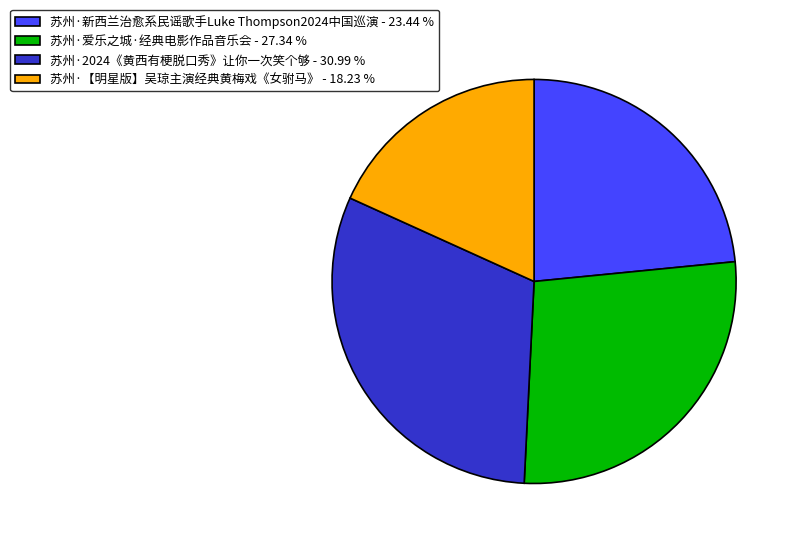

Rank the categories by value from lowest to highest.

苏州·【明星版】吴琼主演经典黄梅戏《女驸马》, 苏州·新西兰治愈系民谣歌手Luke Thompson2024中国巡演, 苏州·爱乐之城·经典电影作品音乐会, 苏州·2024《黄西有梗脱口秀》让你一次笑个够